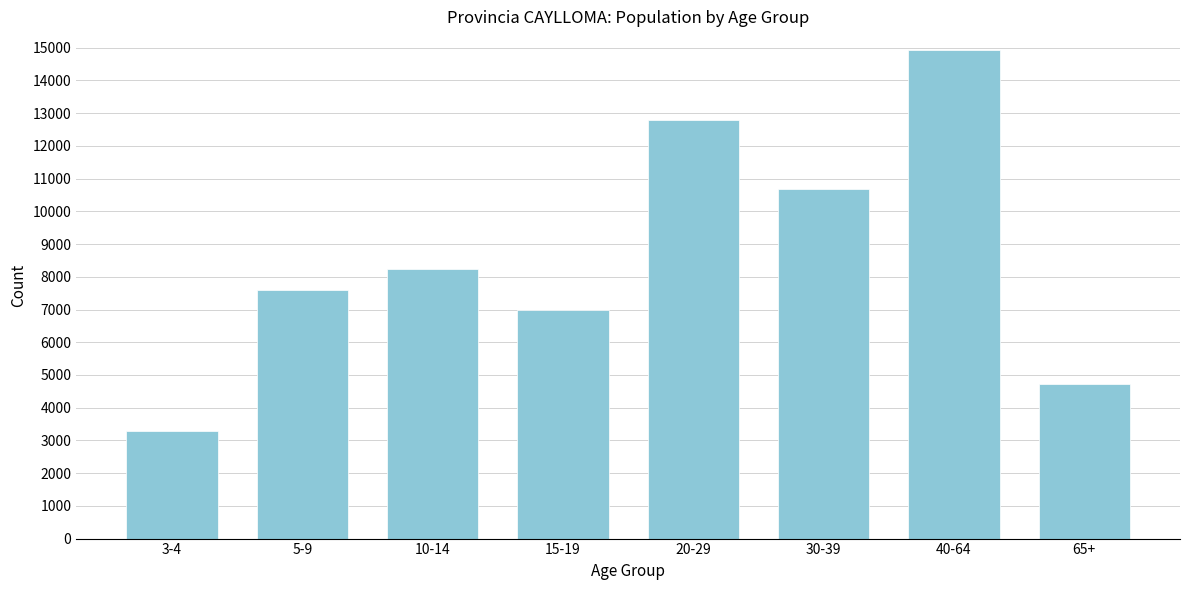

Reading left to right, what are all the values shown in this chart?

3300	7598	8250	6988	12796	10686	14926	4726